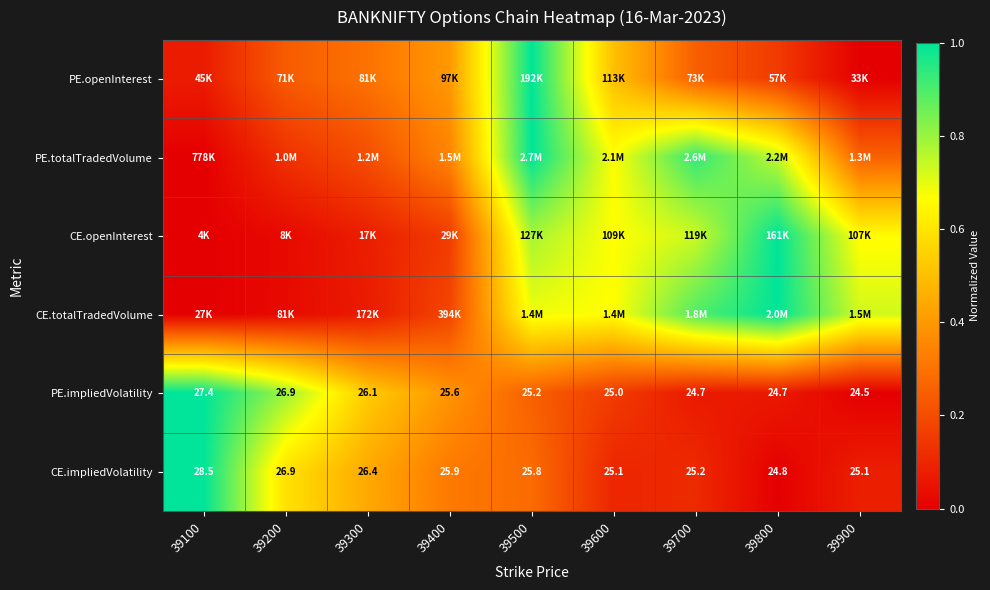

Which series has the largest total across all categories?

PE.totalTradedVolume